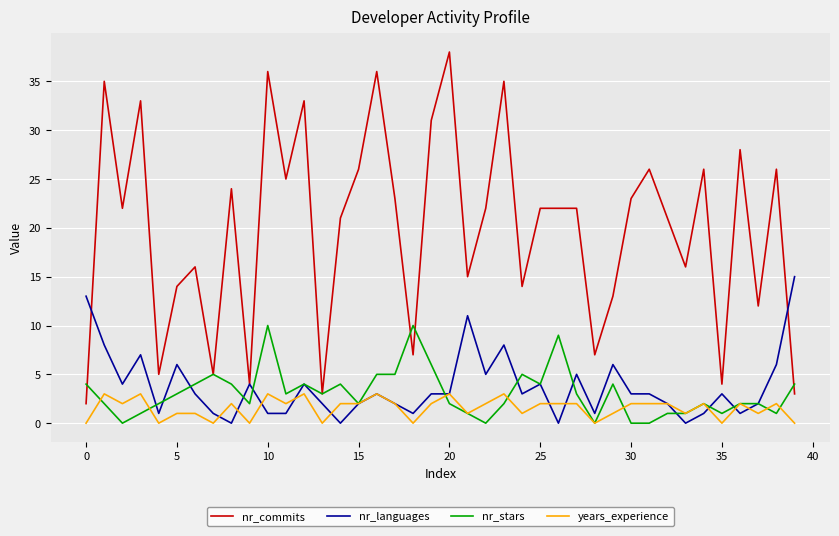

What is the greatest value displayed?

38